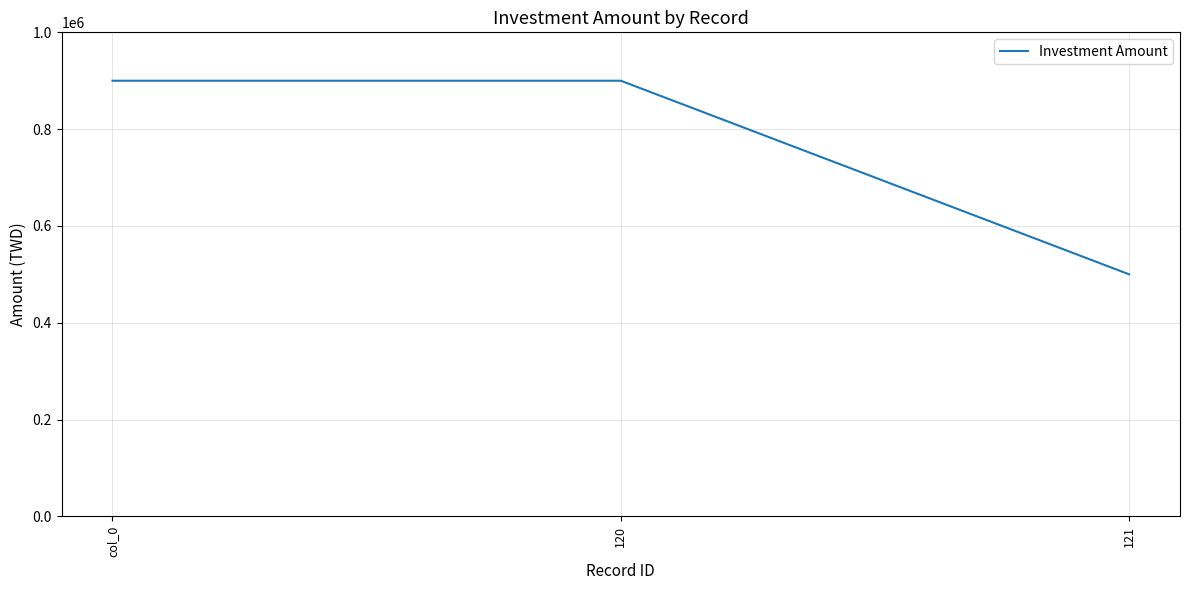

Read the value at 121.

500000